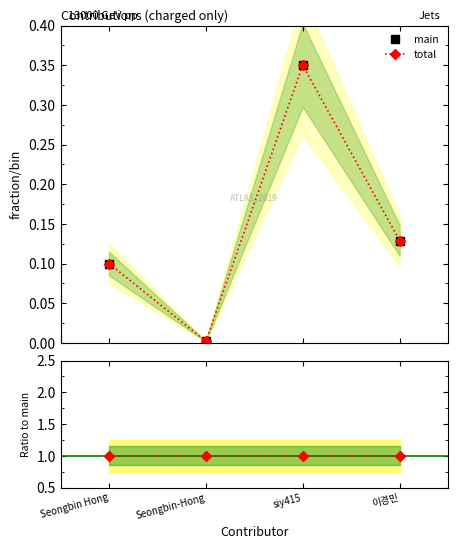

True or false: Ratio to main has a value of 1.8 at 이경민.

False